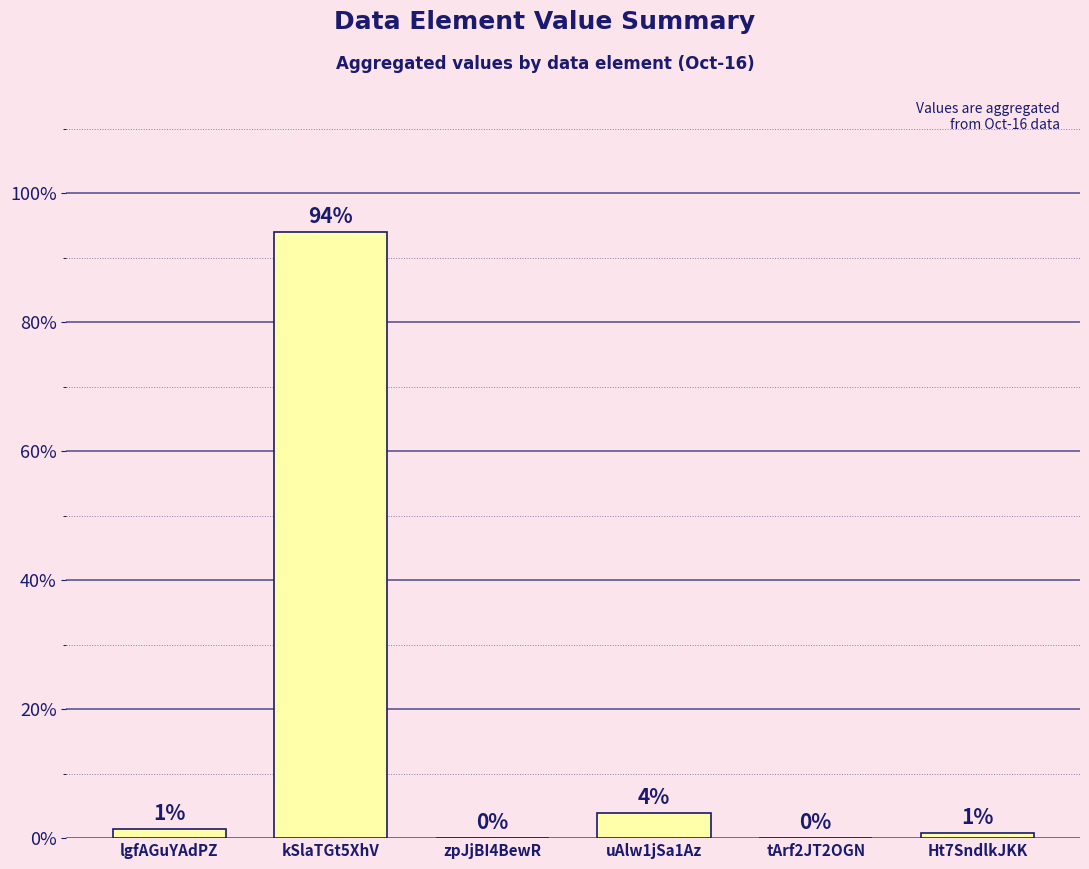

Is it true that the value at zpJjBI4BewR is -64.2?

False